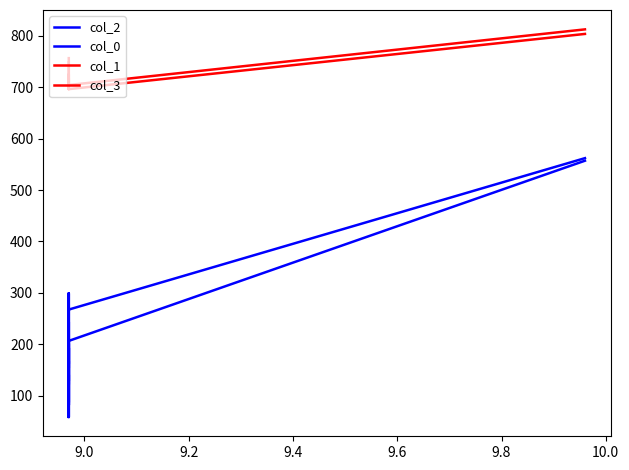

Is this an area chart (filled region under the line)?

No